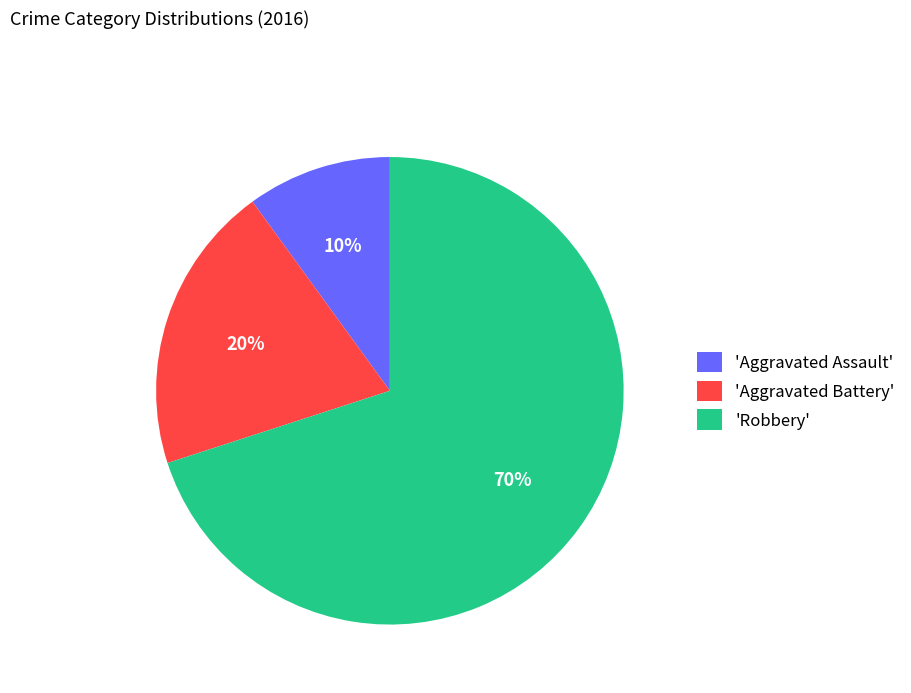

How many segments does this pie chart have?

3